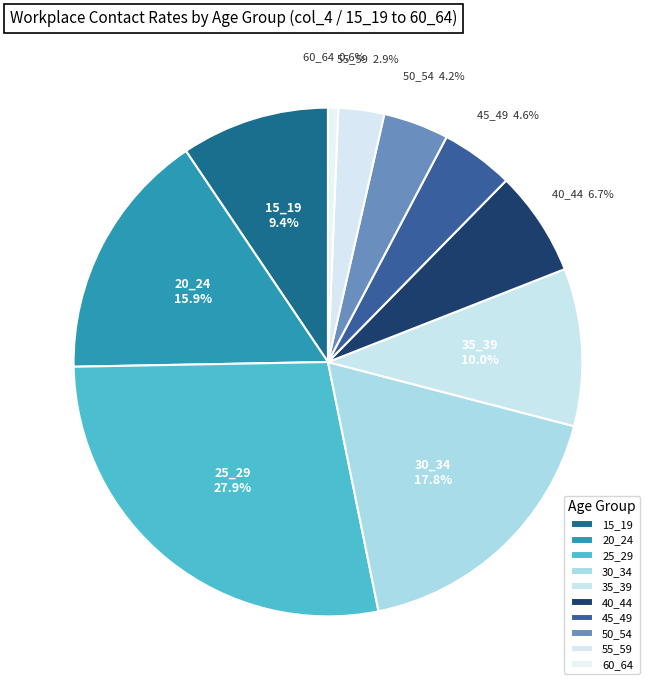

Between 35_39 and 55_59, which is larger?

35_39